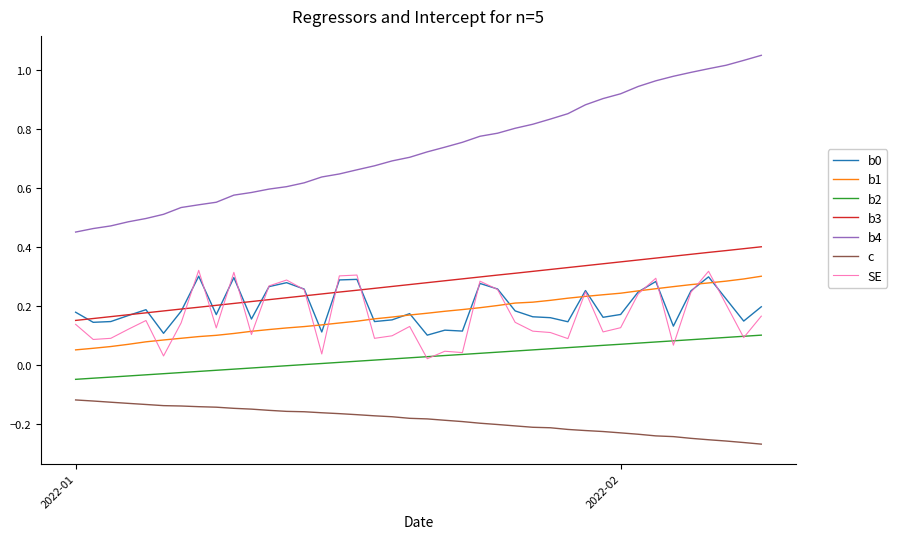

Which series has the largest range (max minus min)?

b4